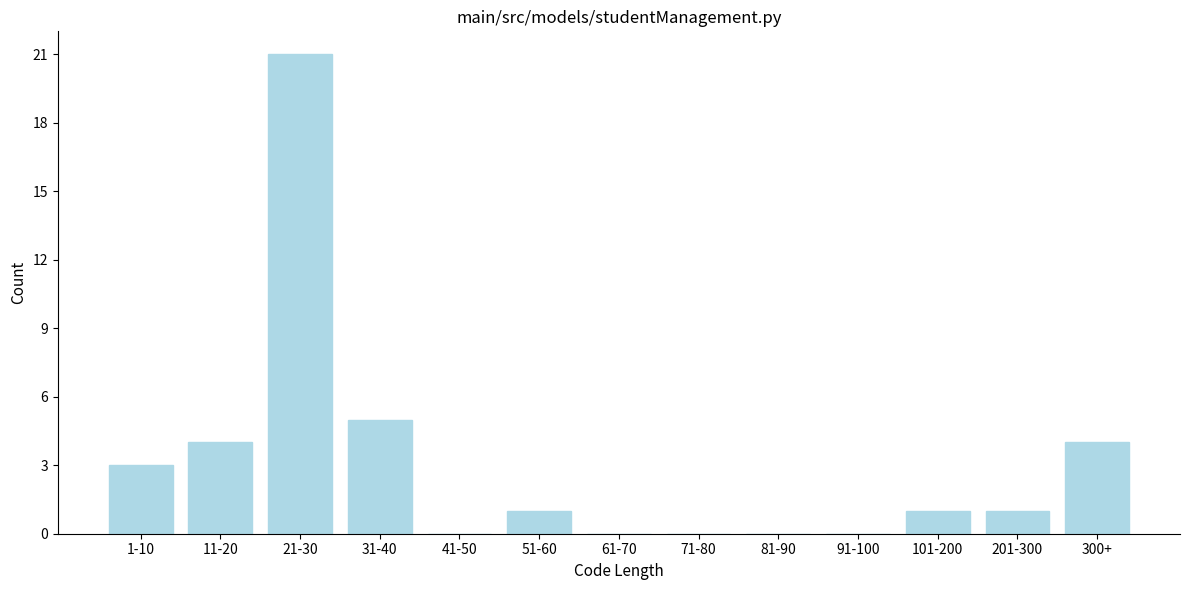

Reading left to right, transcribe all the data shown in this chart.

1-10=3	11-20=4	21-30=21	31-40=5	41-50=0	51-60=1	61-70=0	71-80=0	81-90=0	91-100=0	101-200=1	201-300=1	300+=4